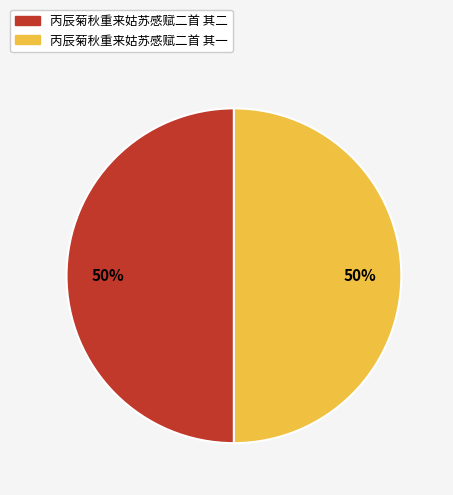

Combined, do 丙辰菊秋重来姑苏感赋二首 其二 and 丙辰菊秋重来姑苏感赋二首 其一 account for over 50%?

Yes